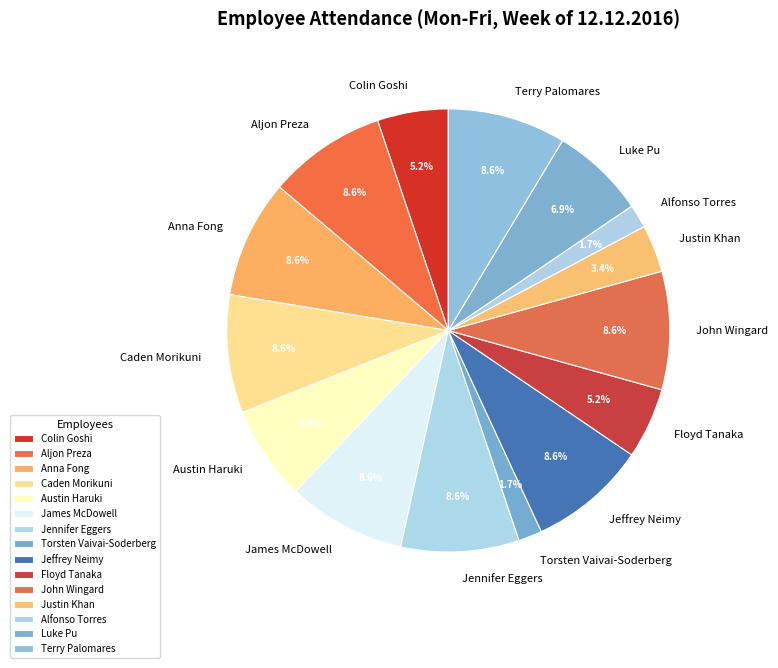

What portion of the pie excludes Justin Khan?

96.6%